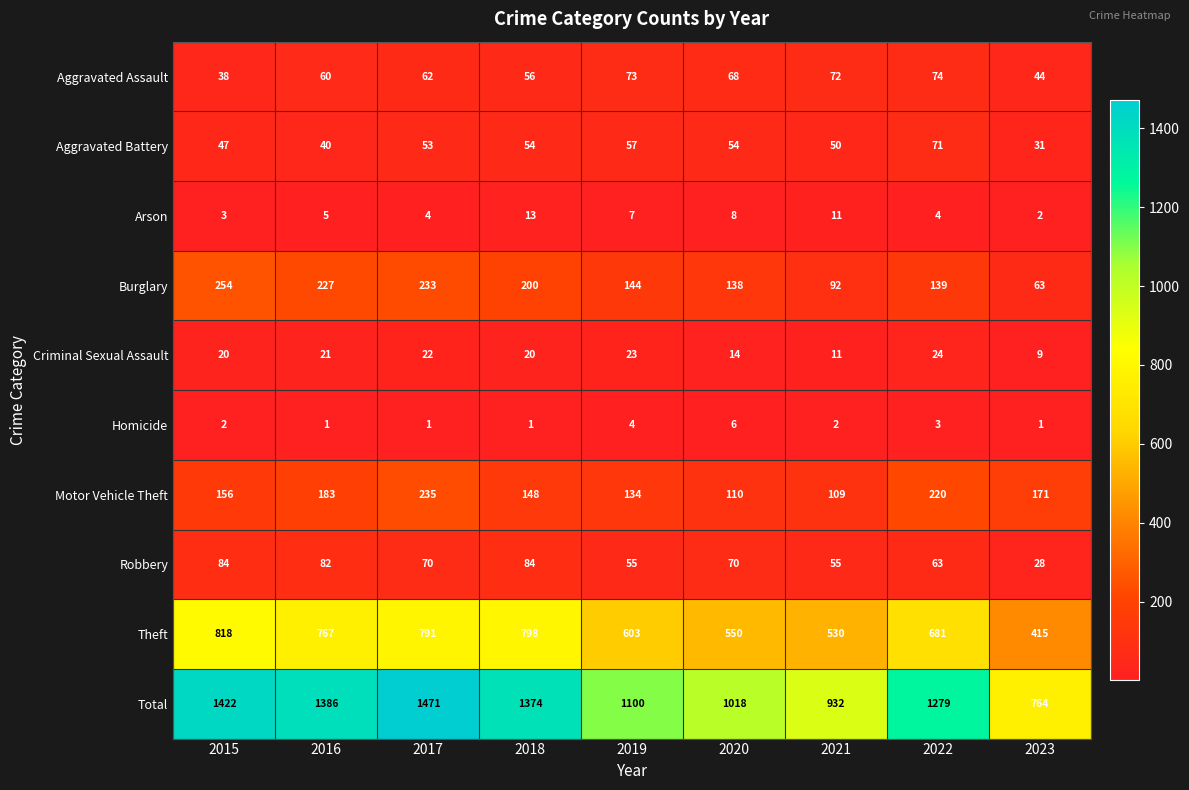

What is the sum of all Total values?

10746